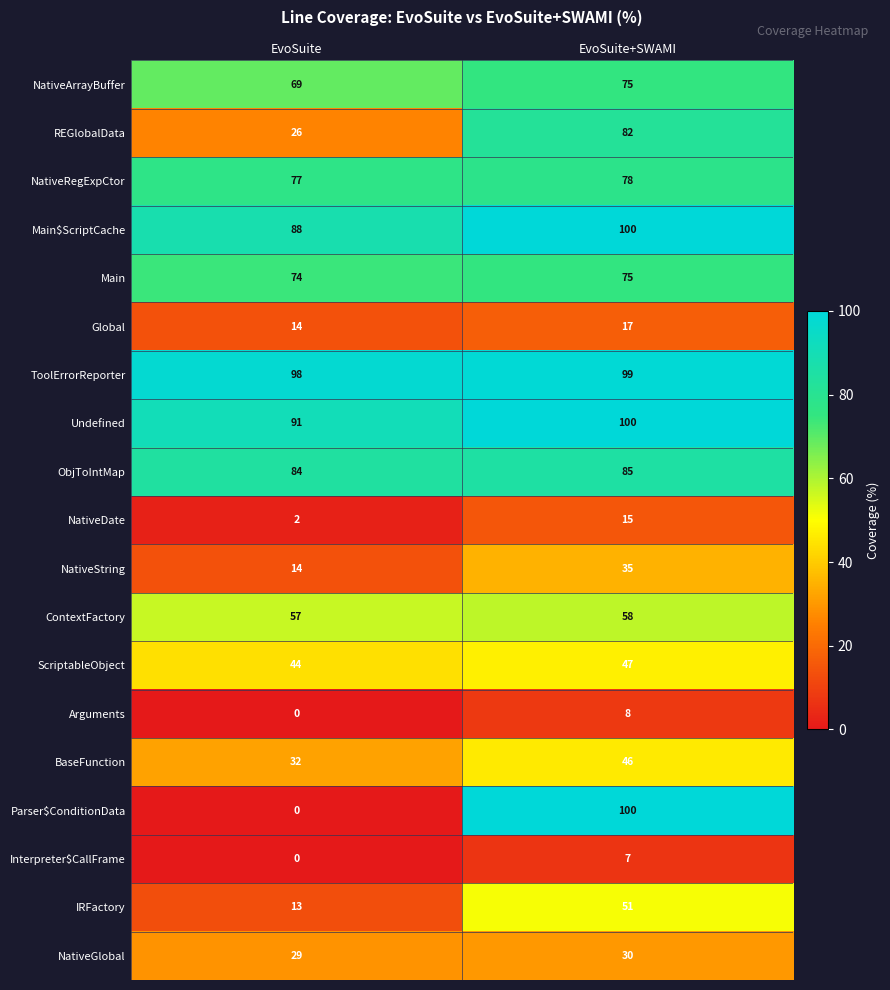

At which category does the chart reach its minimum across all series?

EvoSuite